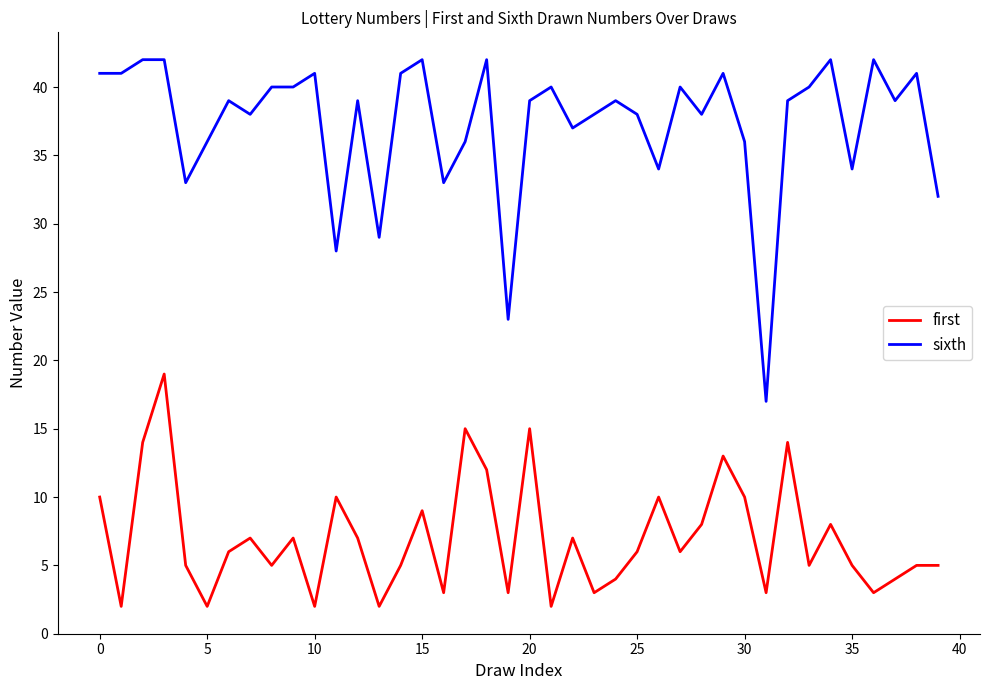

Does the chart display data point markers on the line(s)?

No